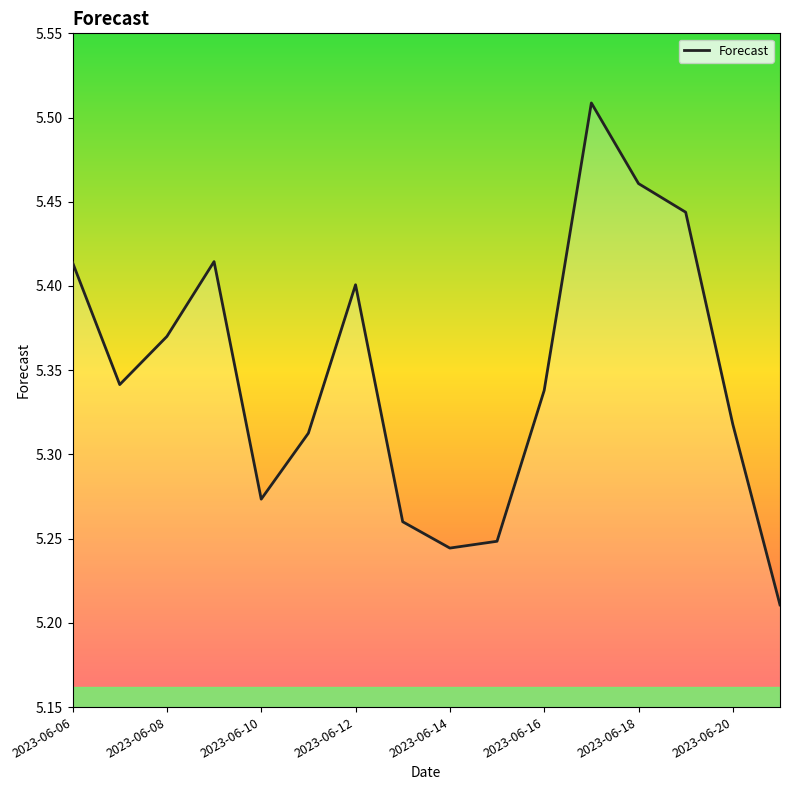

Does the chart display data point markers on the line(s)?

No